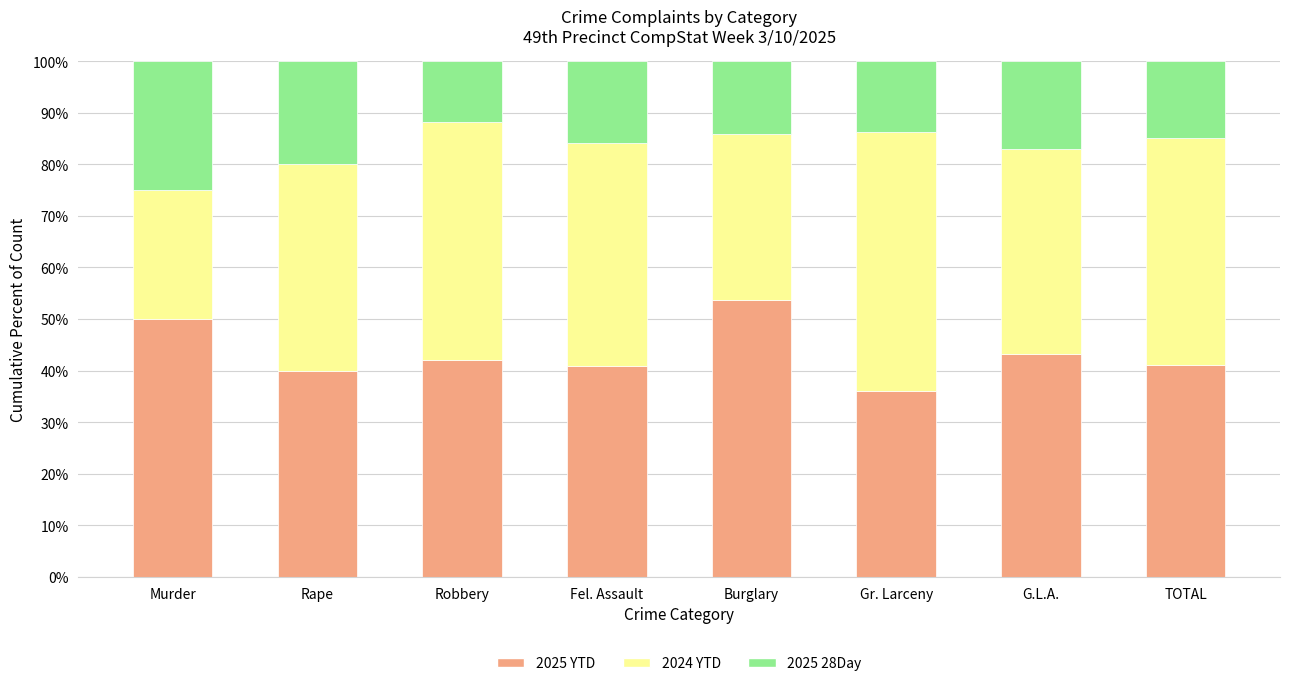

What is the total value across all series at Burglary?

100.0